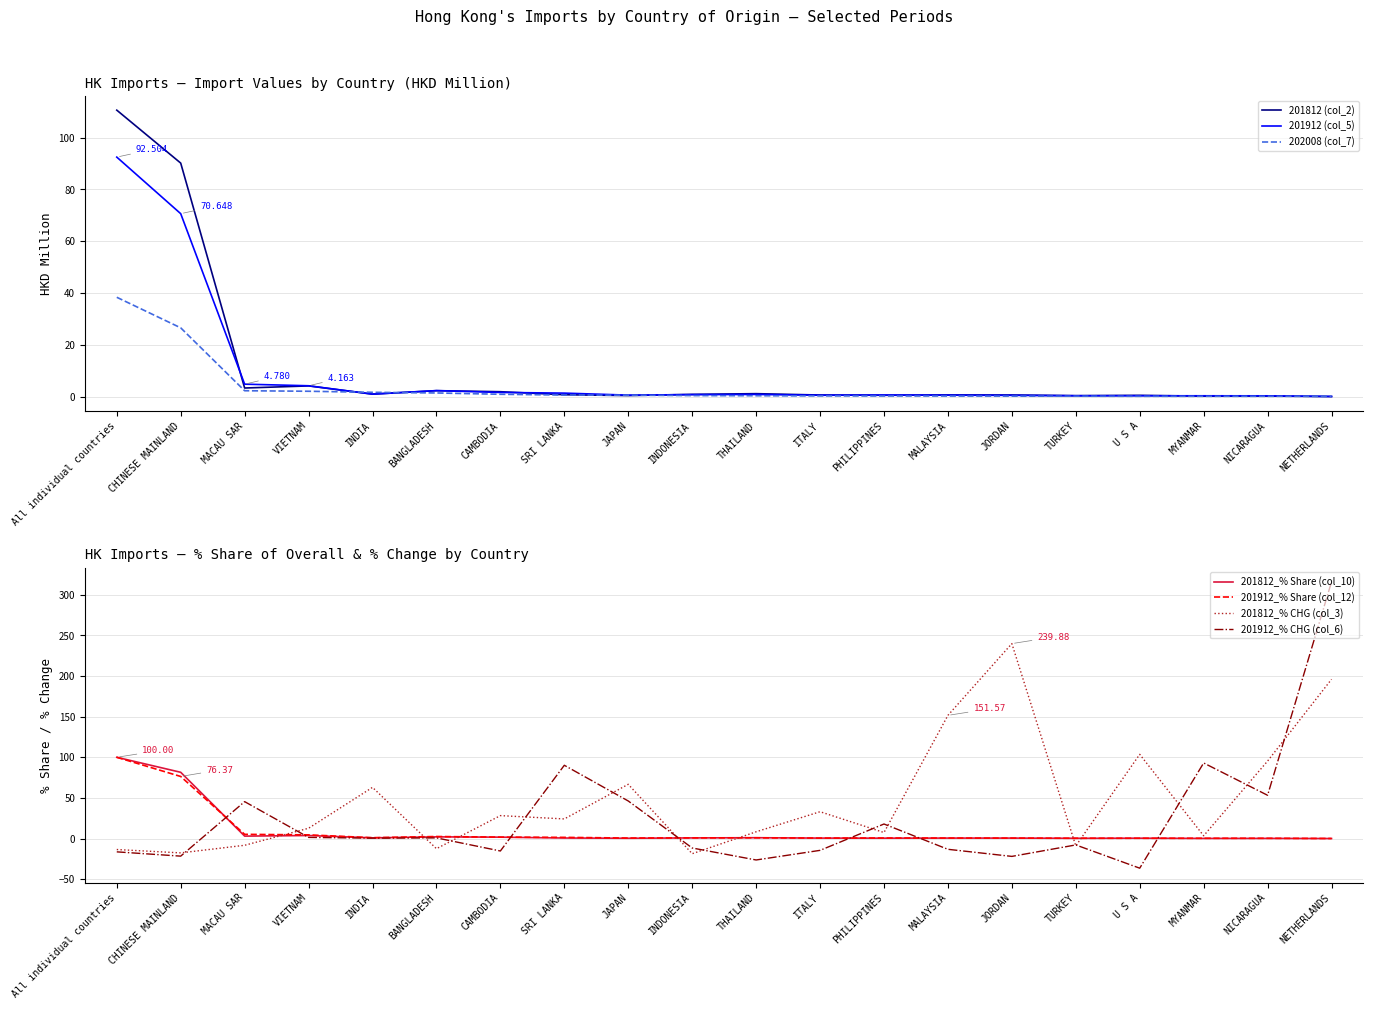

What is the average value of the 201912_% CHG (col_6) series?

23.9